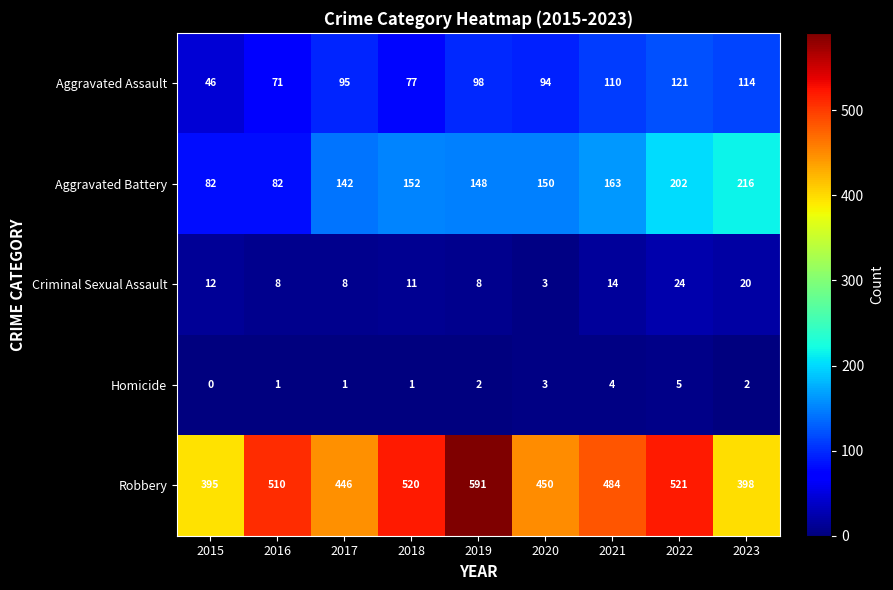

Rank the series at 2019 from highest to lowest value.

Robbery, Aggravated Battery, Aggravated Assault, Criminal Sexual Assault, Homicide